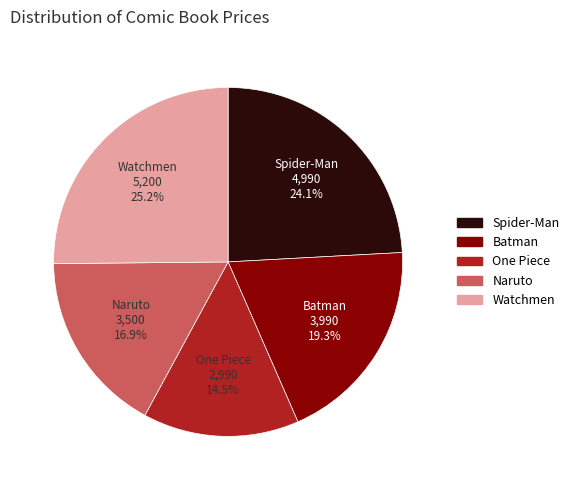

What percentage is the Naruto slice, to the nearest percent?

17%